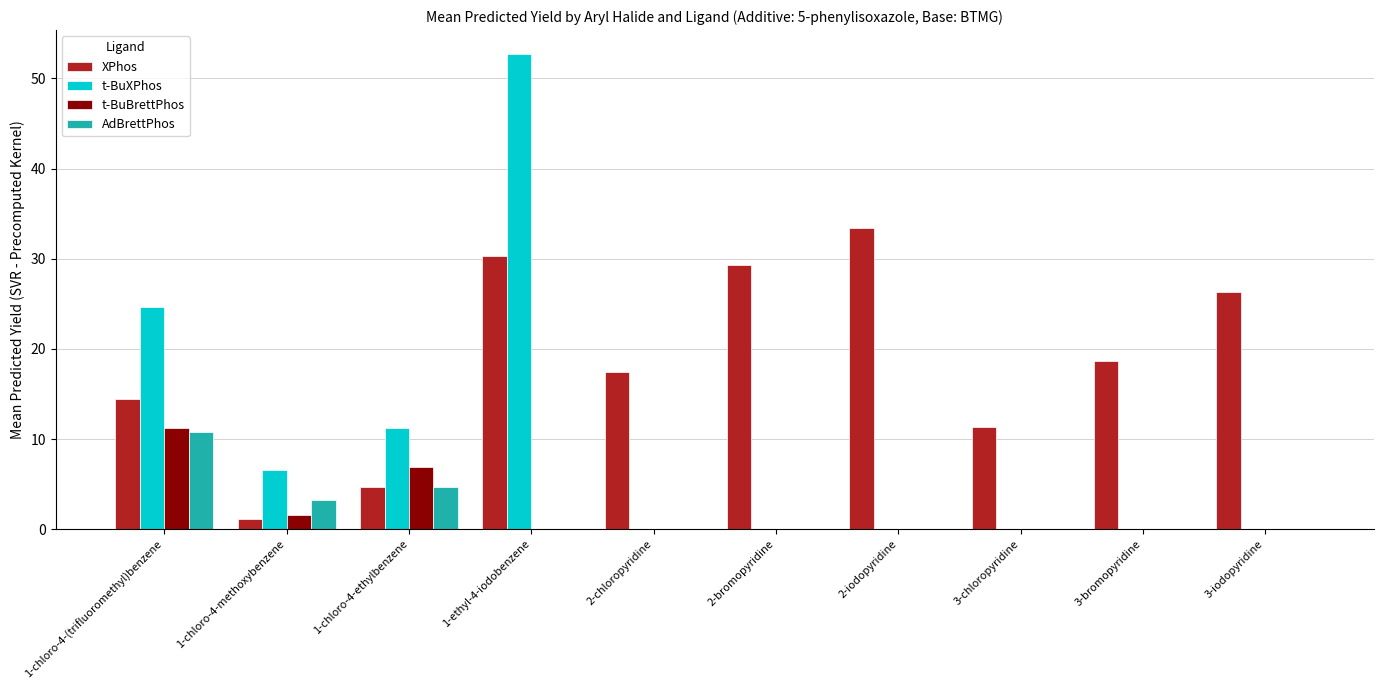

Where is AdBrettPhos nearest to the value 5?

1-chloro-4-ethylbenzene